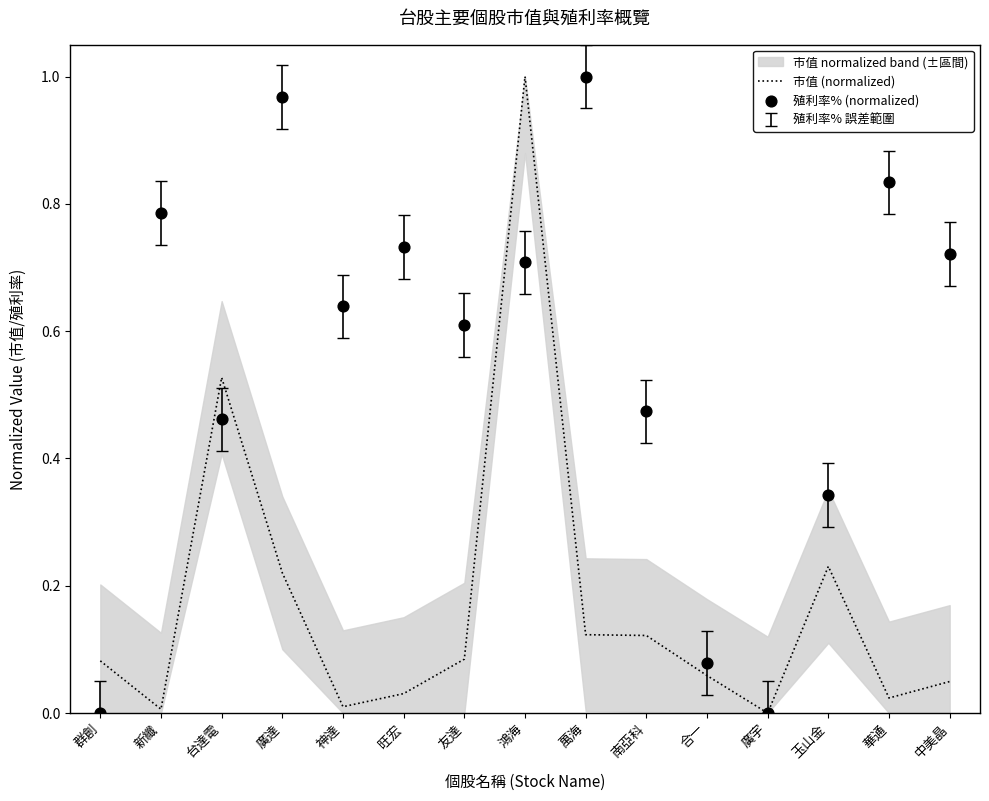

What is the total value across all series at 華通?

0.9